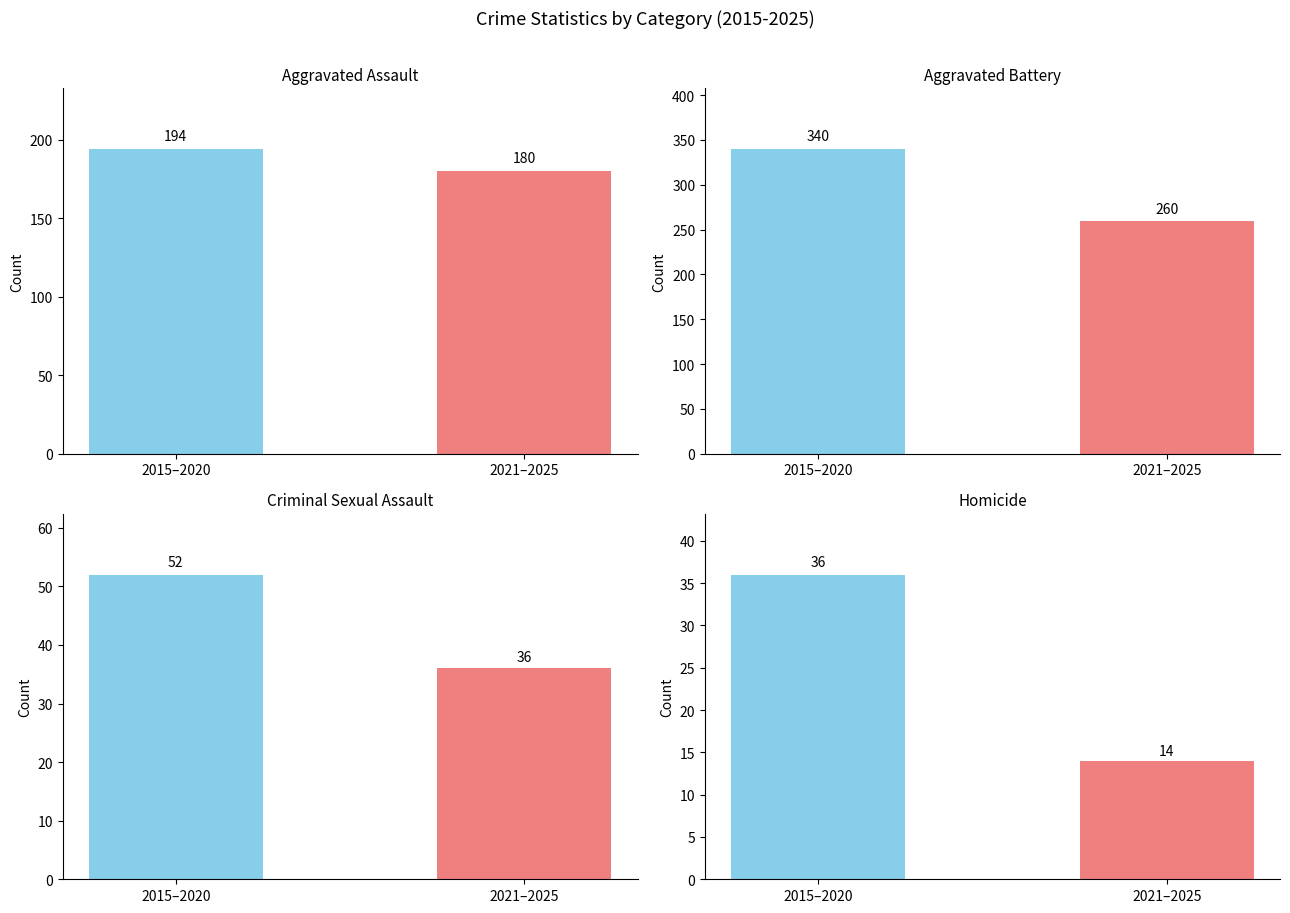

Count the number of categories in the chart.

2